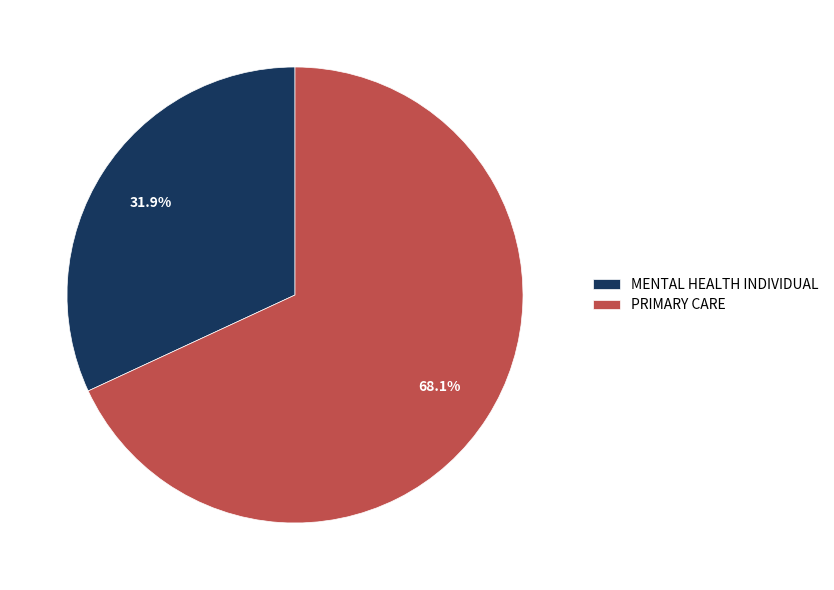

To the nearest percent, what portion does PRIMARY CARE represent?

68%